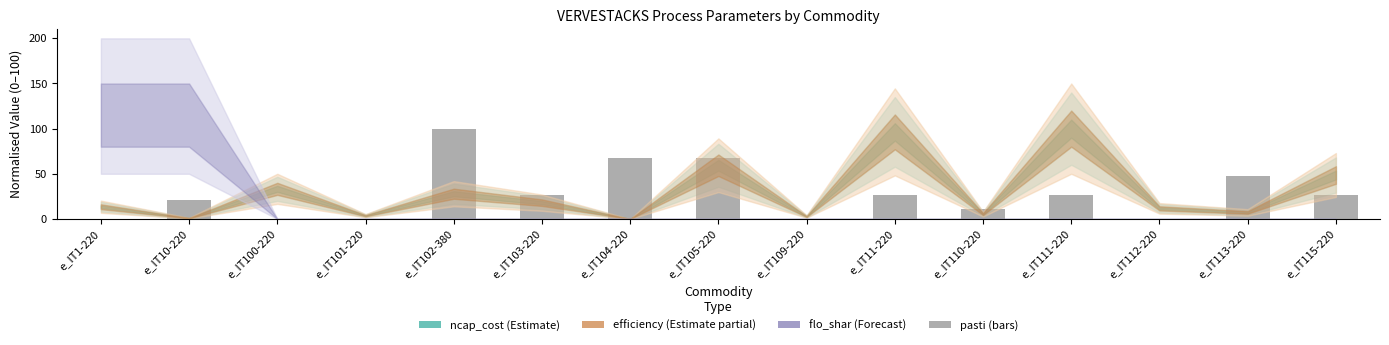

Reading left to right, list all the values displayed in this chart.

e_IT1-220=0.0	e_IT10-220=21.4	e_IT100-220=0.0	e_IT101-220=0.0	e_IT102-380=100.0	e_IT103-220=26.2	e_IT104-220=67.0	e_IT105-220=67.0	e_IT109-220=0.0	e_IT11-220=26.2	e_IT110-220=10.7	e_IT111-220=26.2	e_IT112-220=0.0	e_IT113-220=47.6	e_IT115-220=26.2